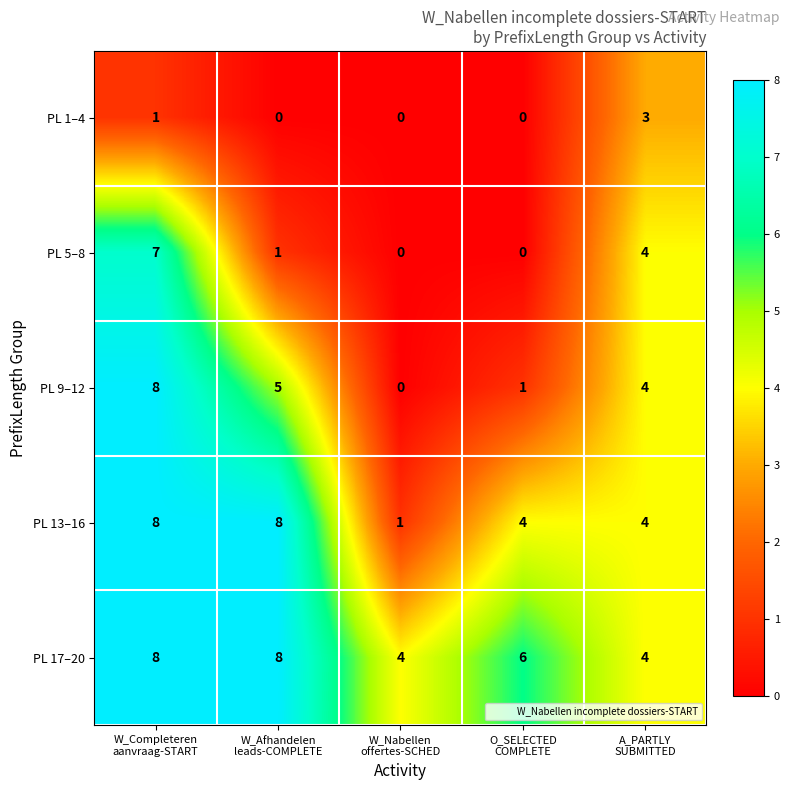

Rank the series by their average value, from highest to lowest.

PL 17–20, PL 13–16, PL 9–12, PL 5–8, PL 1–4